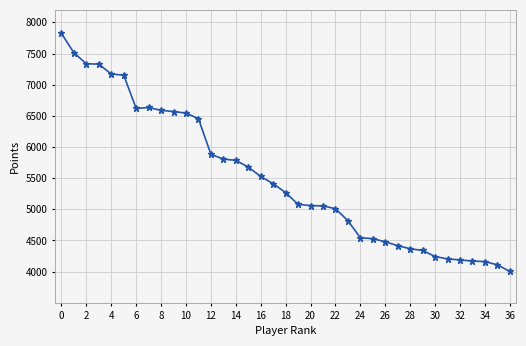

What is the difference between the maximum and minimum values?

3820